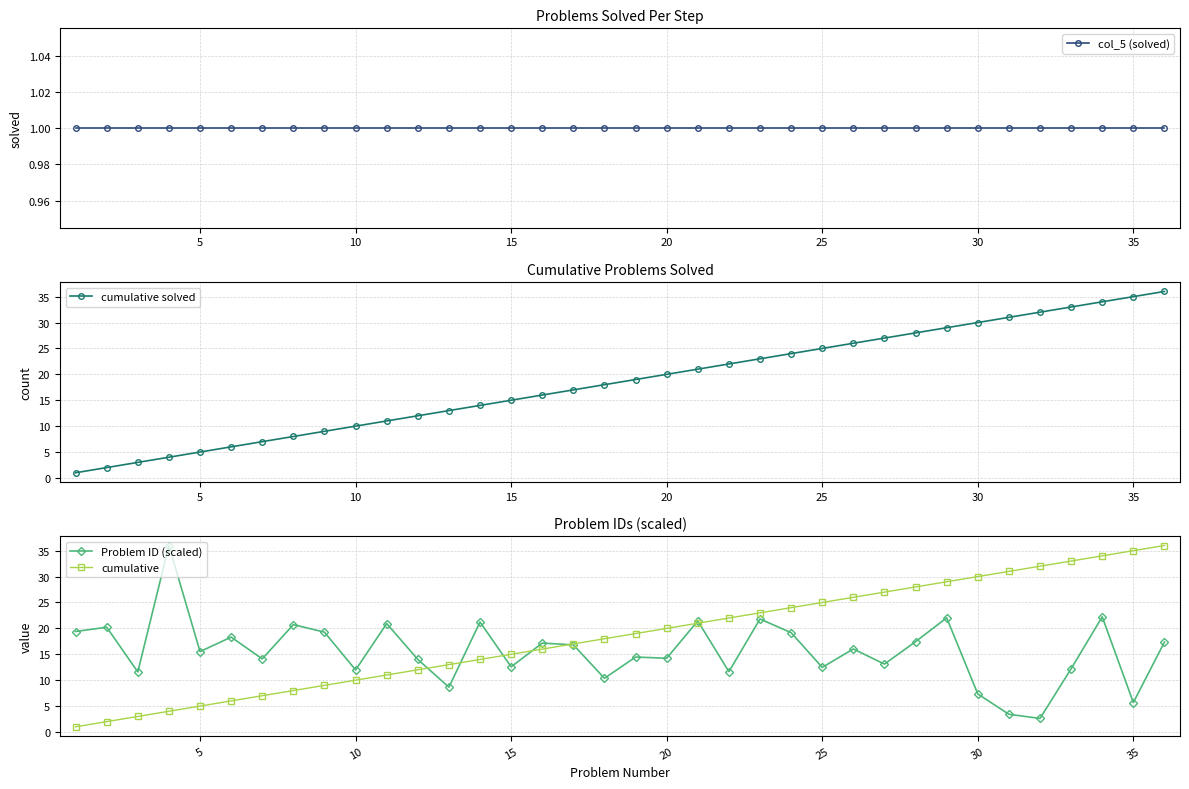

True or false: col_5 (solved) and cumulative cross at least once.

False